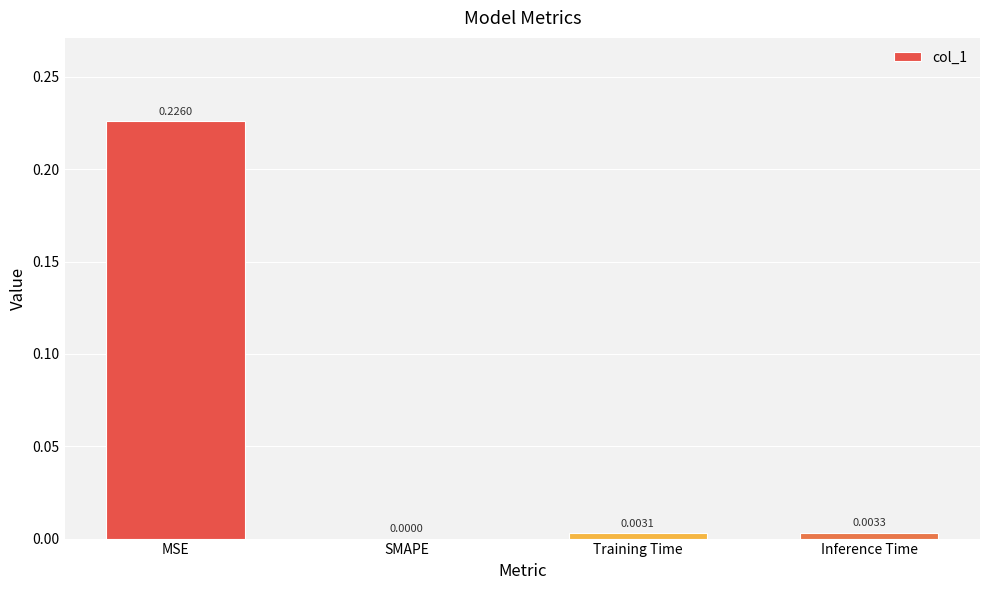

Which has a higher value, MSE or SMAPE?

MSE